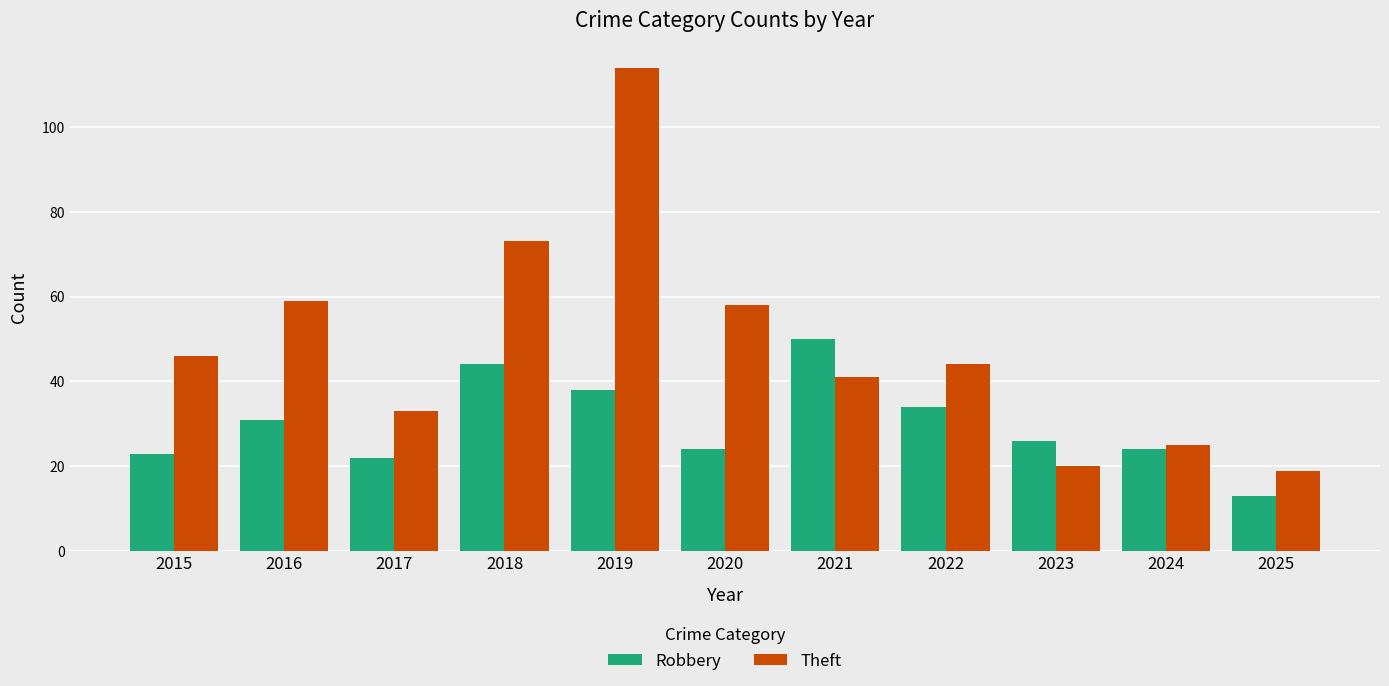

Does the chart contain stacked bars?

No